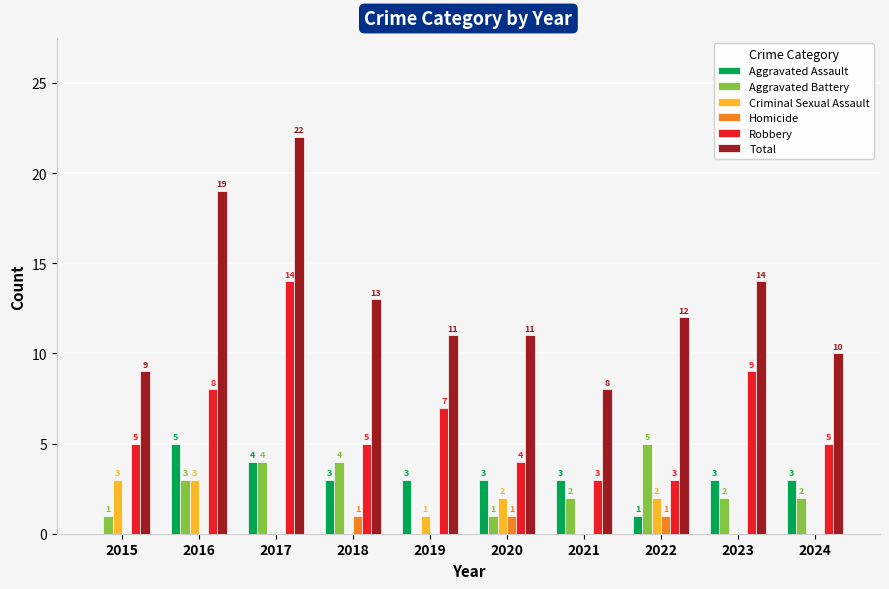

How many groups of bars are there?

10